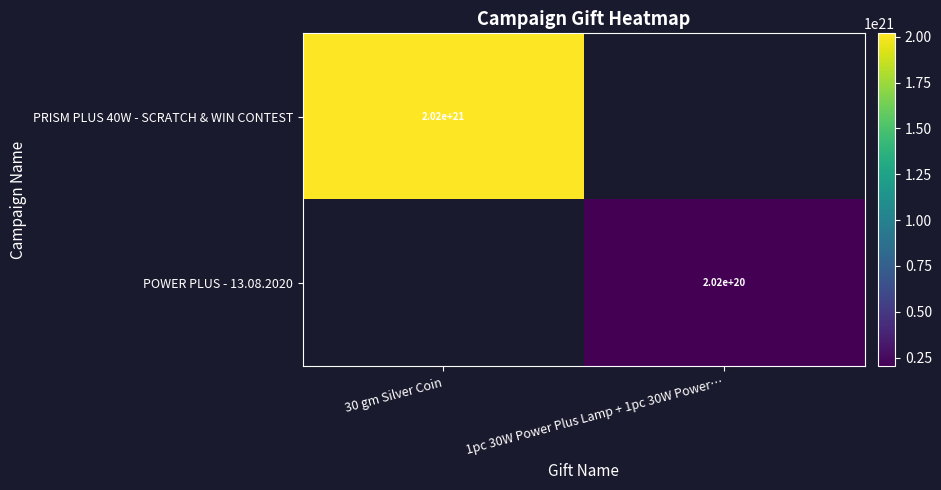

True or false: PRISM PLUS 40W - SCRATCH & WIN CONTEST has a value of 1138364913891935256576 at 30 gm Silver Coin.

False